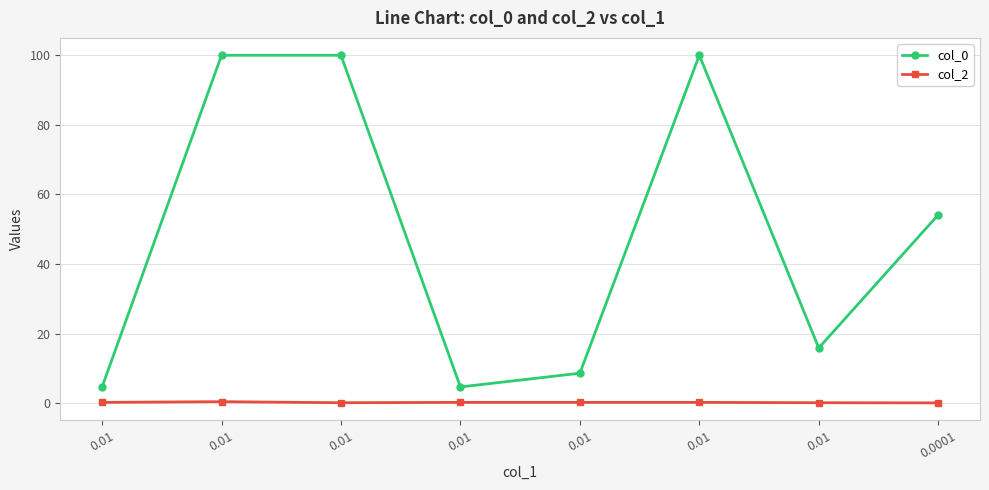

Reading left to right, transcribe all the data shown in this chart.

col_0: 4.6	100.0	100.0	4.6	8.6	100.0	15.8	54.1
col_2: 0.2	0.4	0.1	0.2	0.2	0.2	0.1	0.1